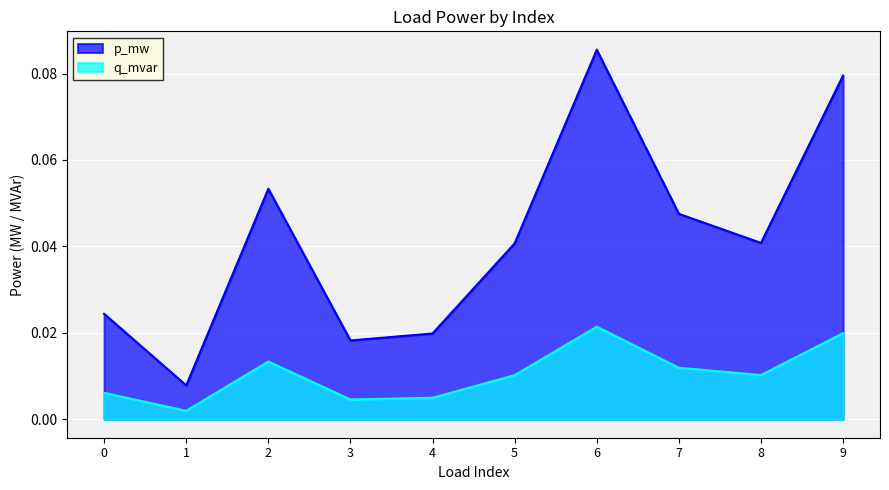

At 2, list the series in order from smallest to largest.

q_mvar, p_mw